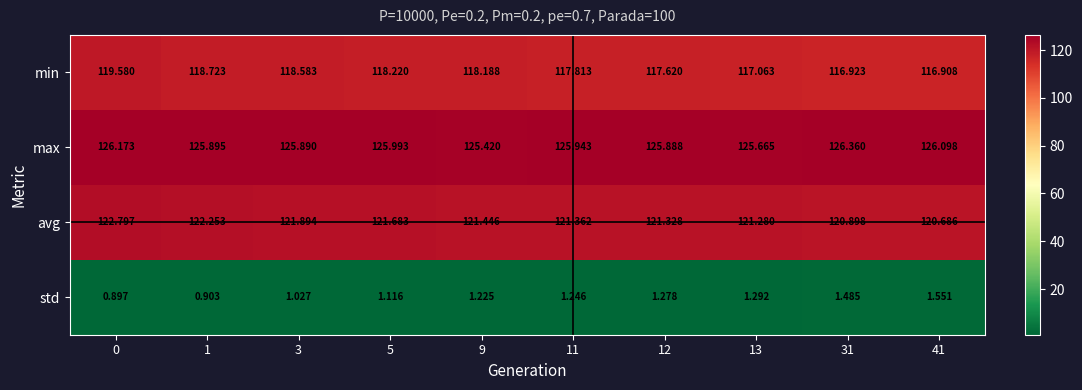

Which series has the largest total across all categories?

max